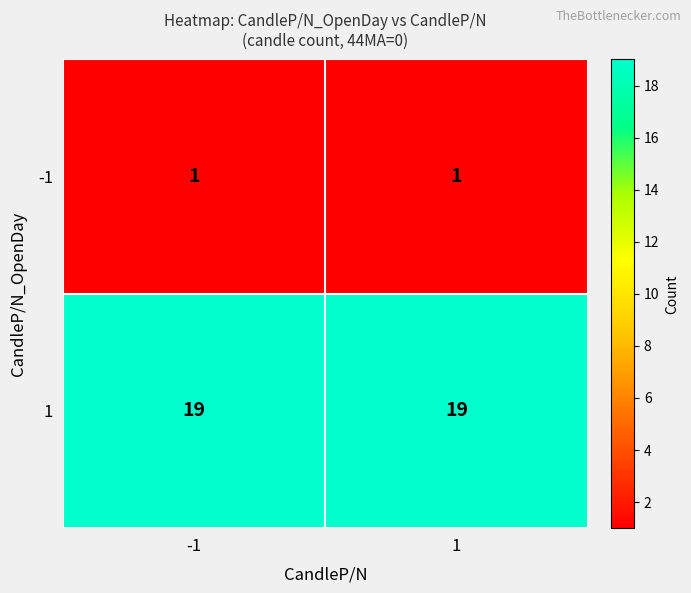

Is it true that 1 equals 19 at 1?

True